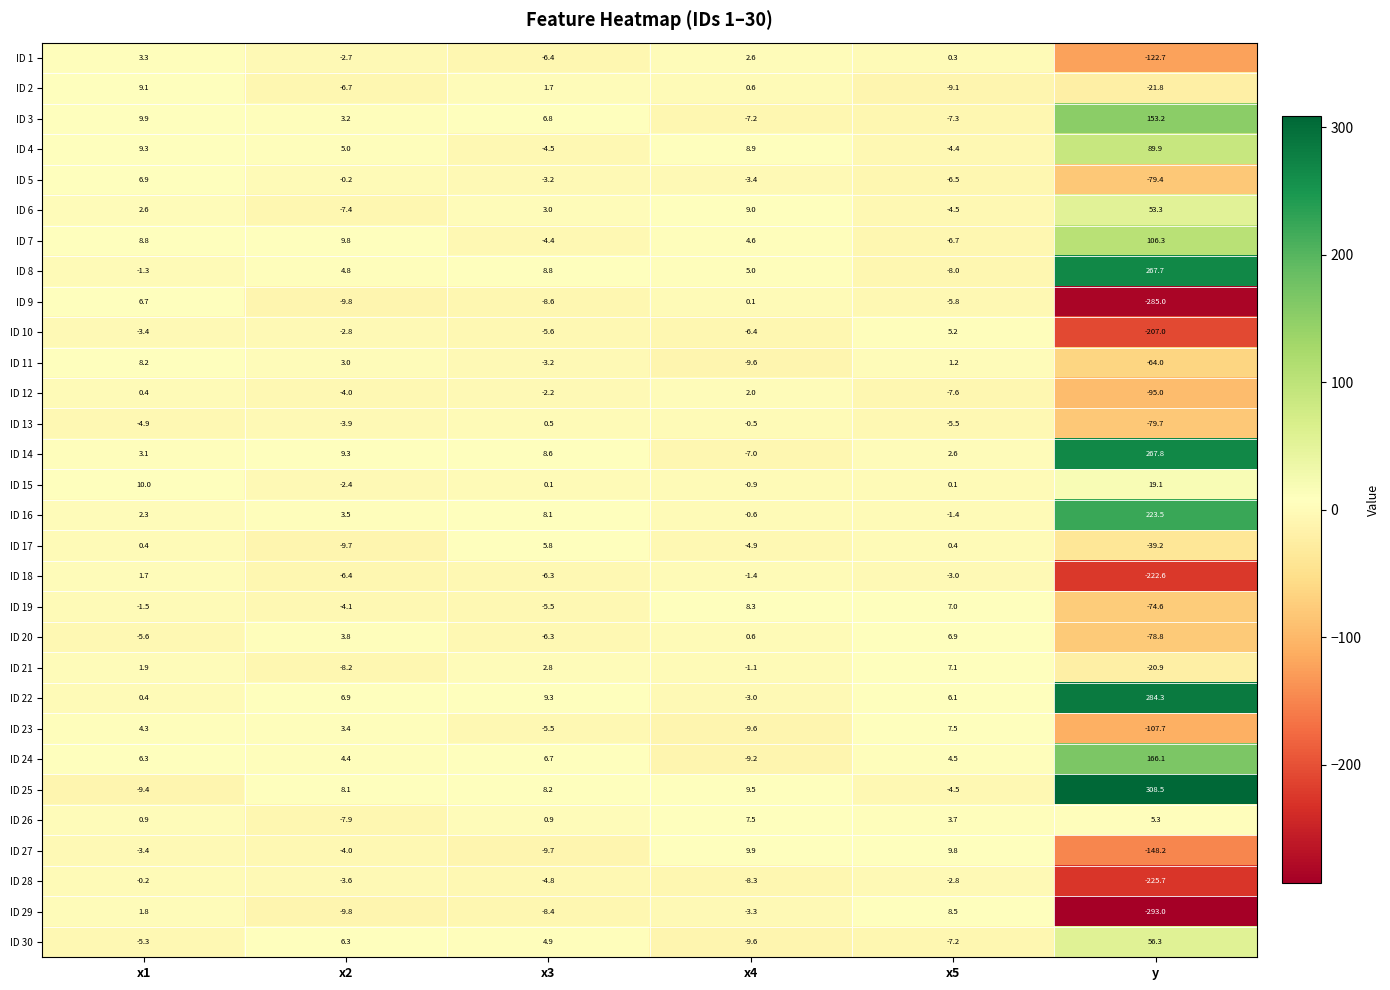

What is the spread (max minus min) of values at x2?

19.6